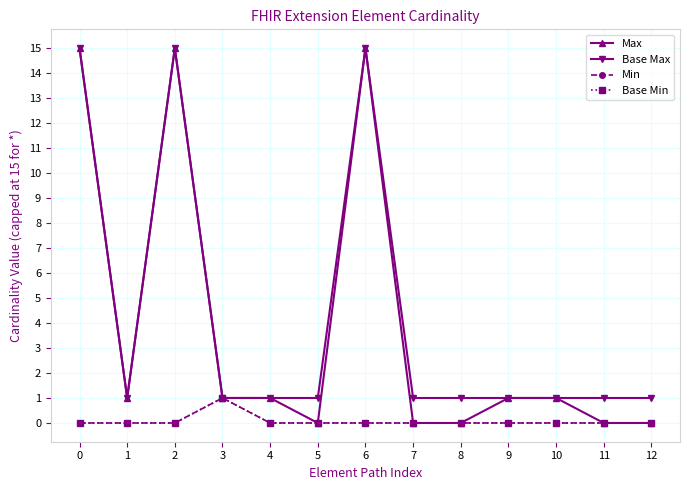

How many lines are shown in the chart?

4